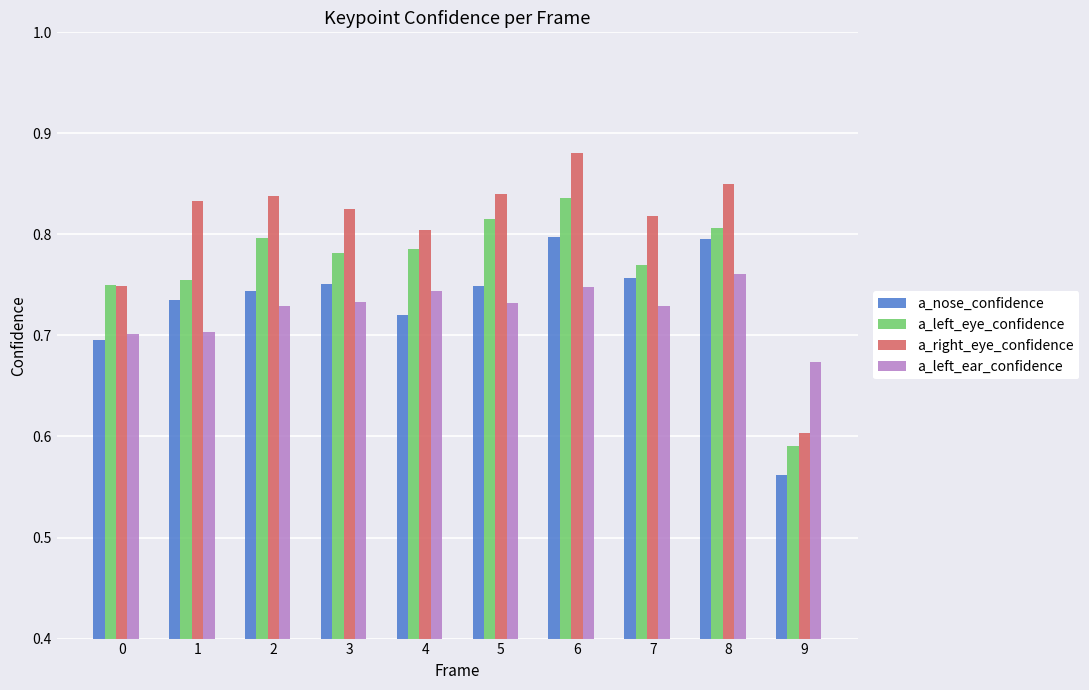

What is the spread (max minus min) of values at 1?

0.1